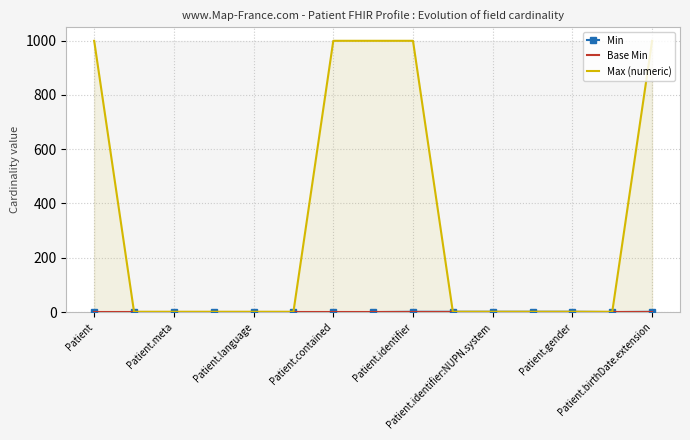

What are all the series names shown in the legend?

Min, Base Min, Max (numeric)